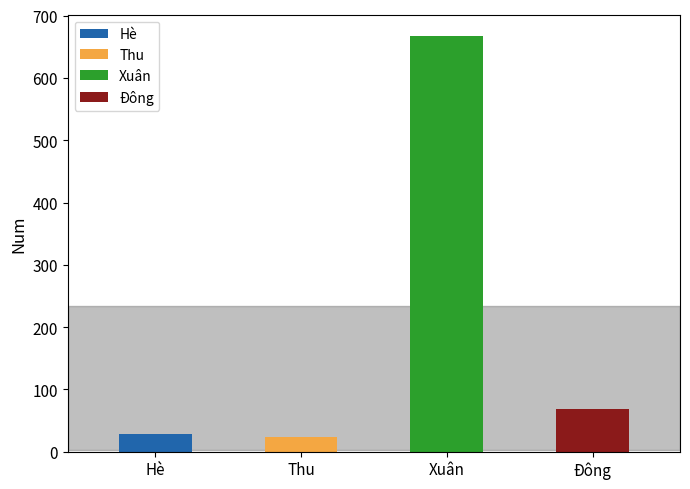

The value at Hè is 28. True or false?

True